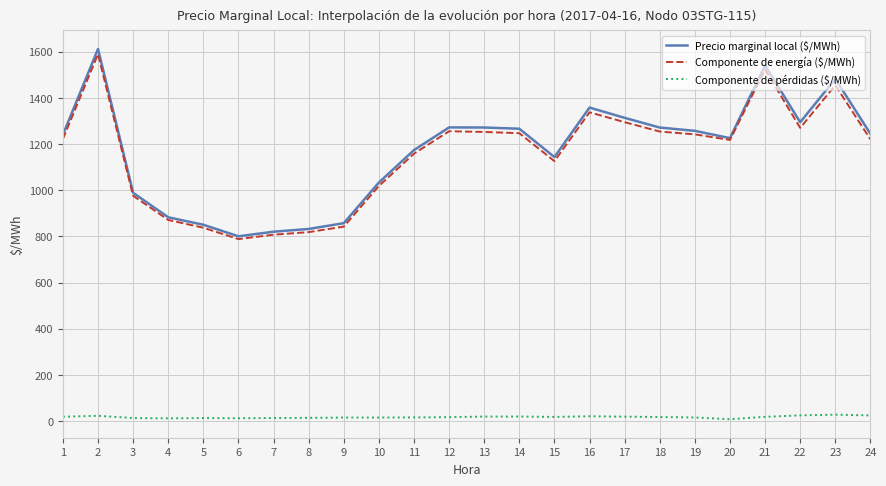

Is the value of Componente de energía ($/MWh) at 9 greater than the value of Precio marginal local ($/MWh) at 14?

No